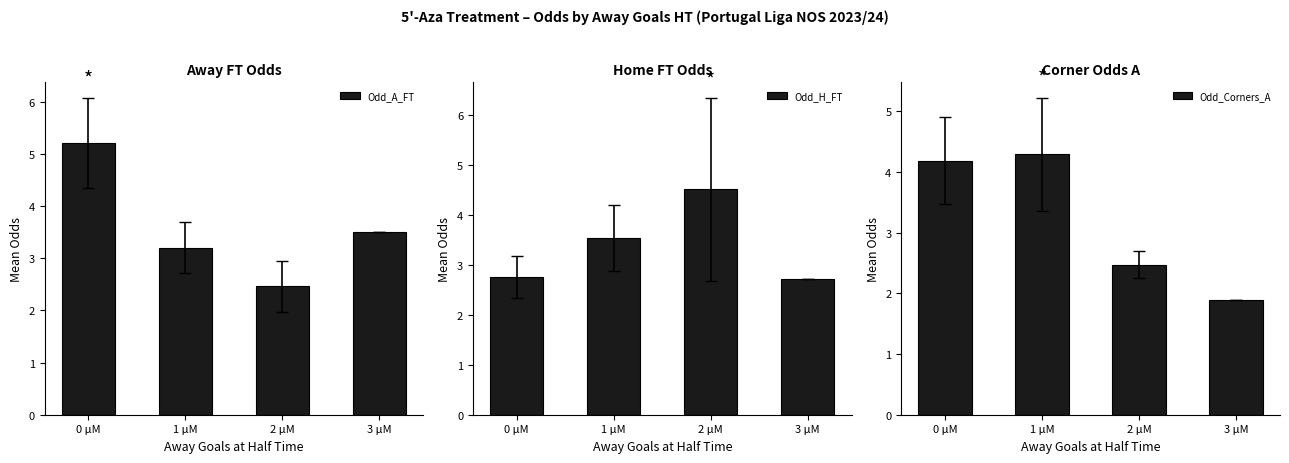

What position from the left is 2 μM?

3